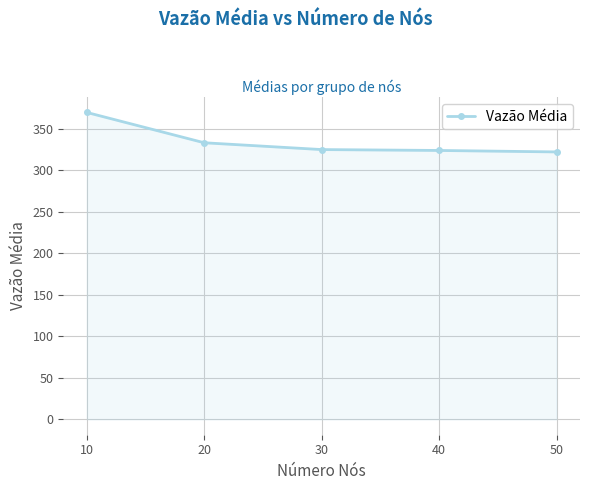

How many data points are less than 325?

2